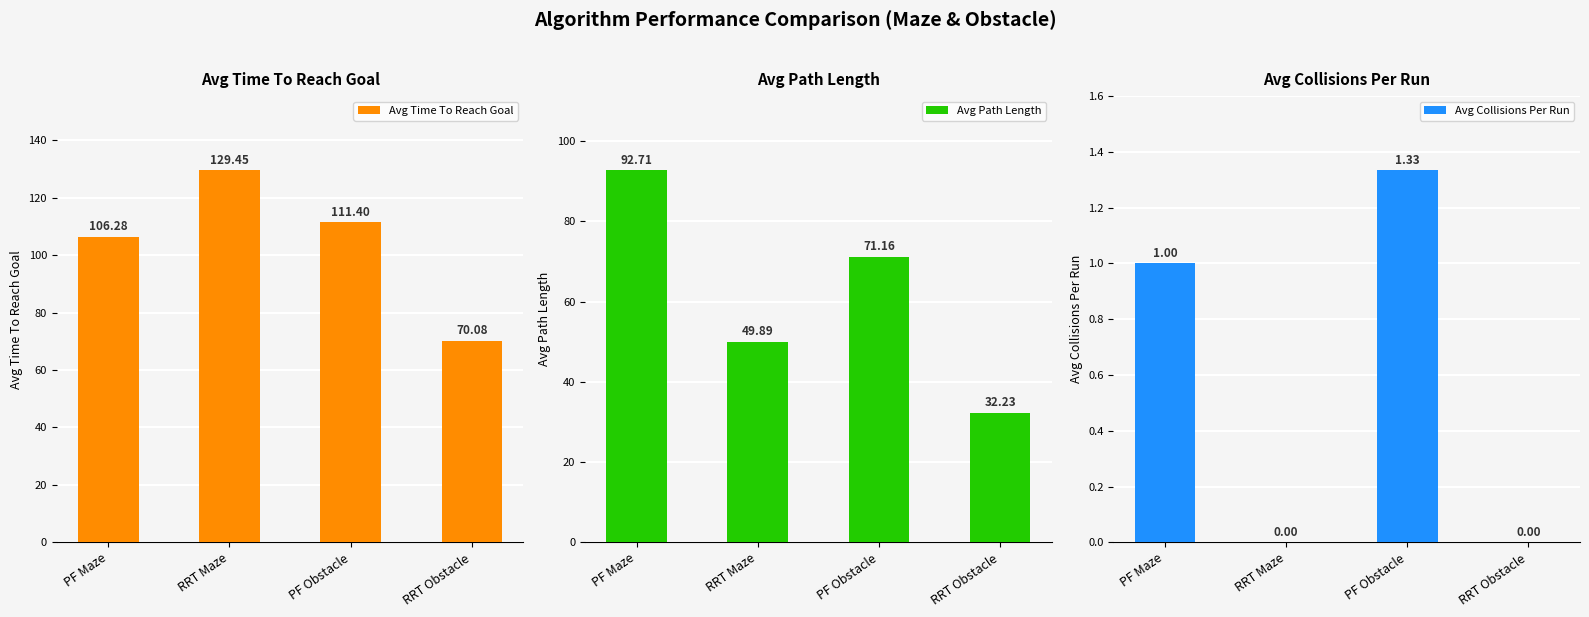

How many data points in Avg Collisions Per Run are less than 1?

2